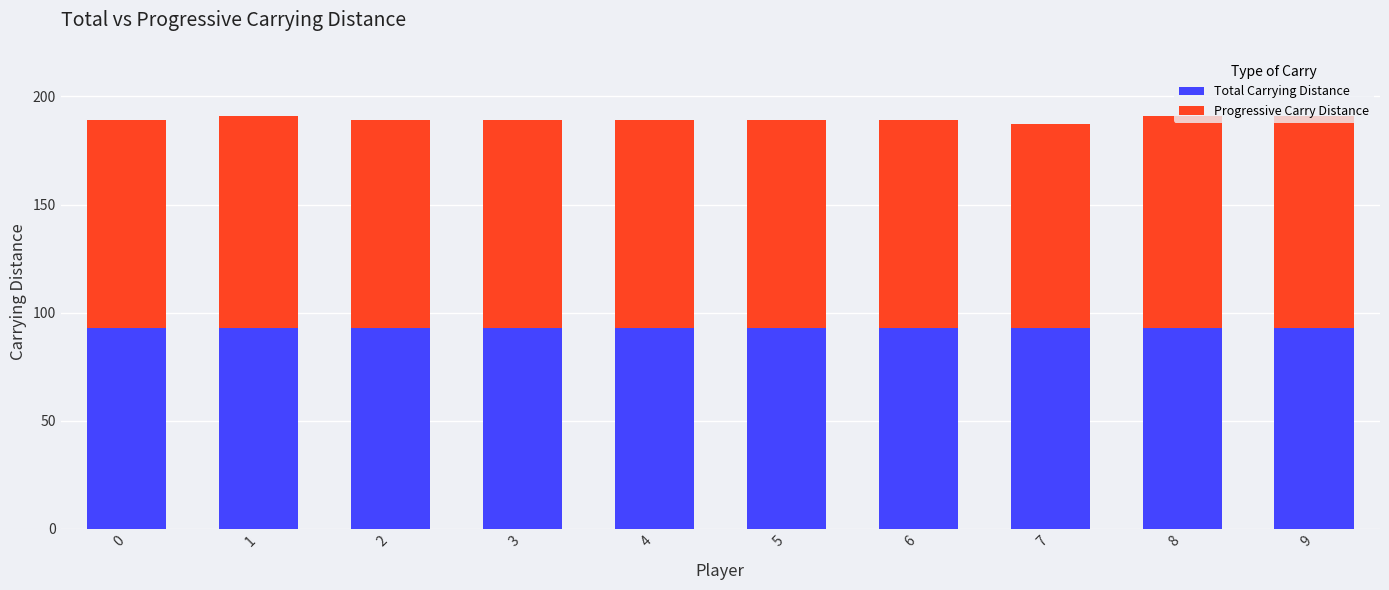

True or false: Total Carrying Distance has a value of 93.1 at 0.

True